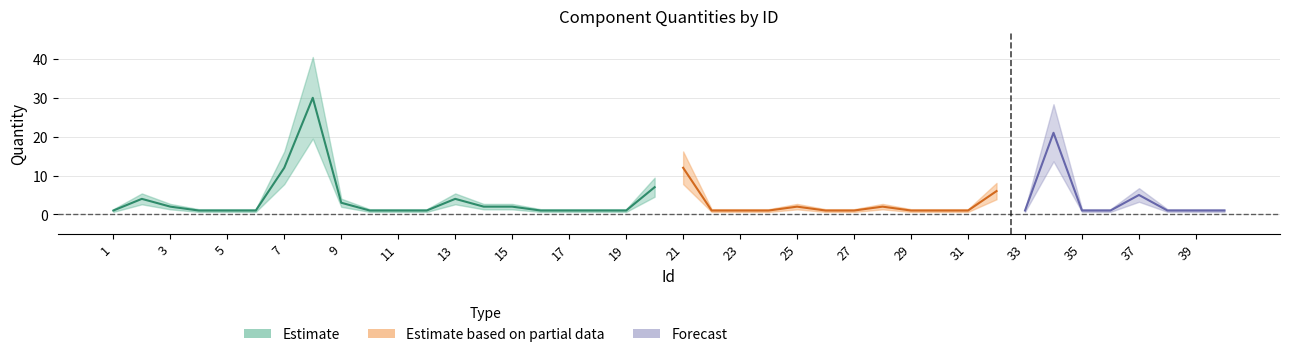

Reading right to left, extract all data points from this chart.

1	1	1	5	1	1	21	1	6	1	1	1	2	1	1	2	1	1	1	12	7	1	1	1	1	2	2	4	1	1	1	3	30	12	1	1	1	2	4	1